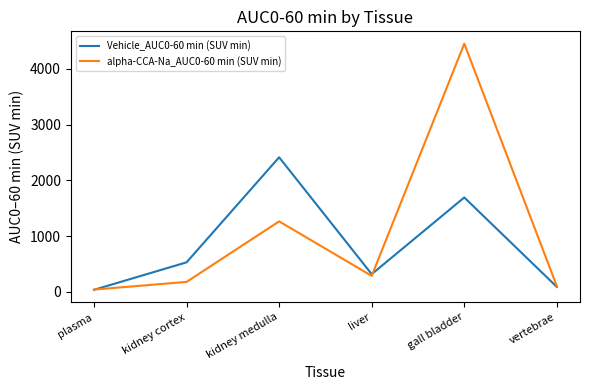

Reading left to right, what are all the values shown in this chart?

Vehicle_AUC0-60 min (SUV min): 36	529	2414	317	1693	88
alpha-CCA-Na_AUC0-60 min (SUV min): 40	178	1264	286	4453	100